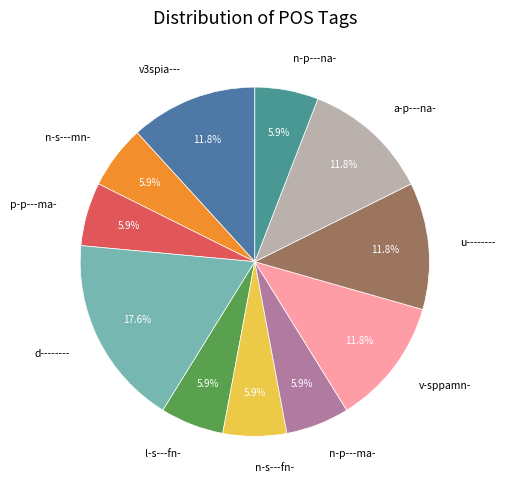

What portion of the pie excludes n-p---na-?

94.1%